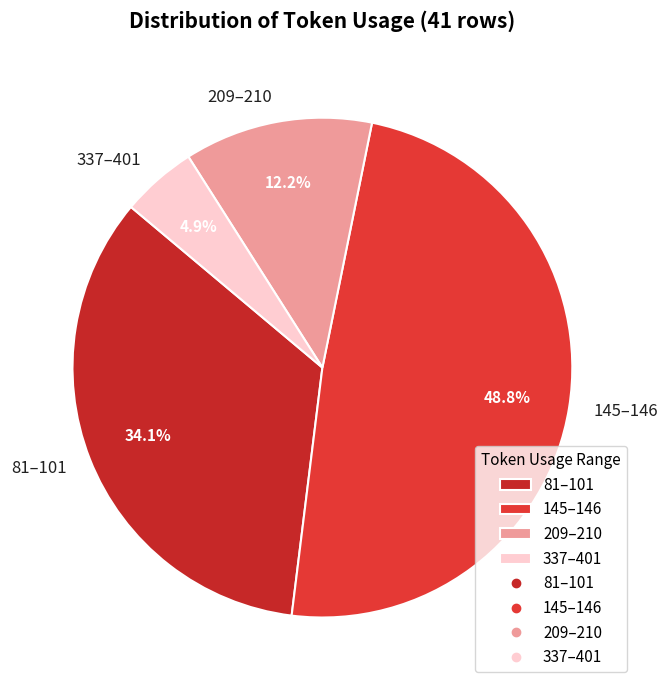

What portion of the pie excludes 337–401?

95.1%